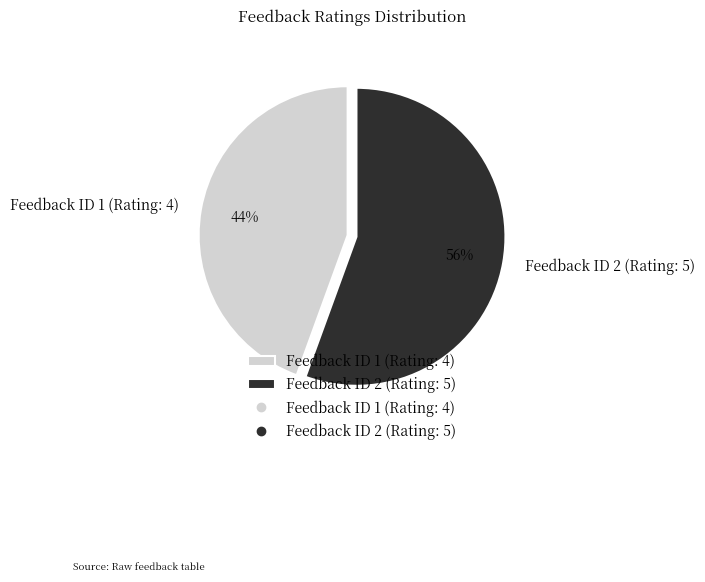

To the nearest percent, what is the combined percentage of Feedback ID 1 (Rating: 4) and Feedback ID 2 (Rating: 5)?

100%